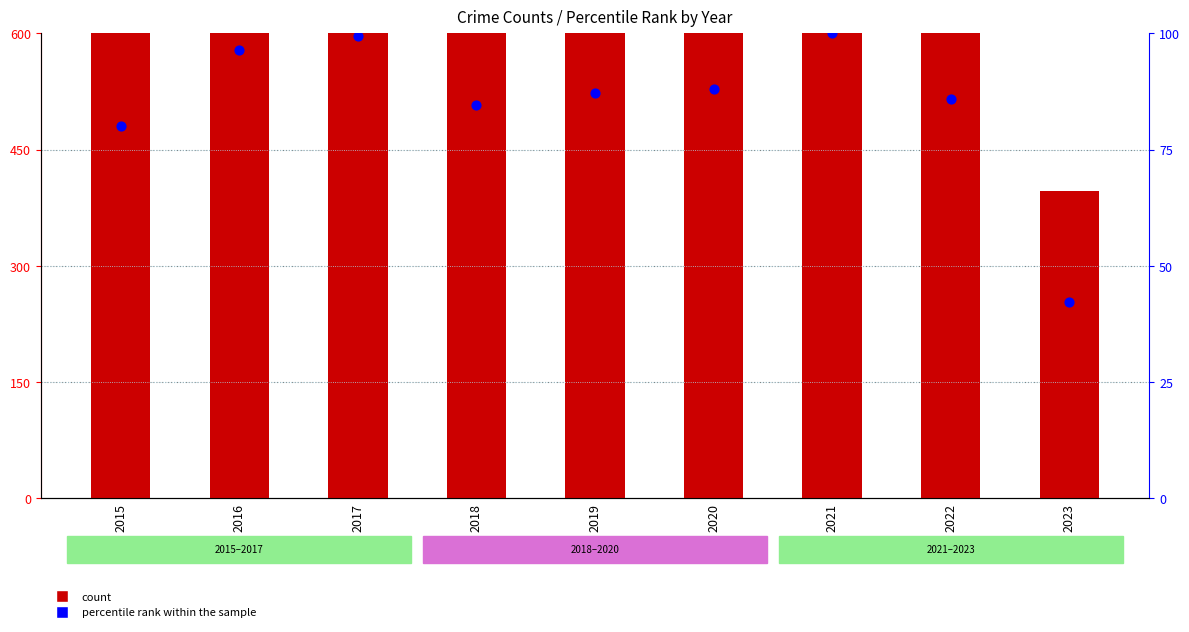

Which series has the largest Y range (max minus min)?

count